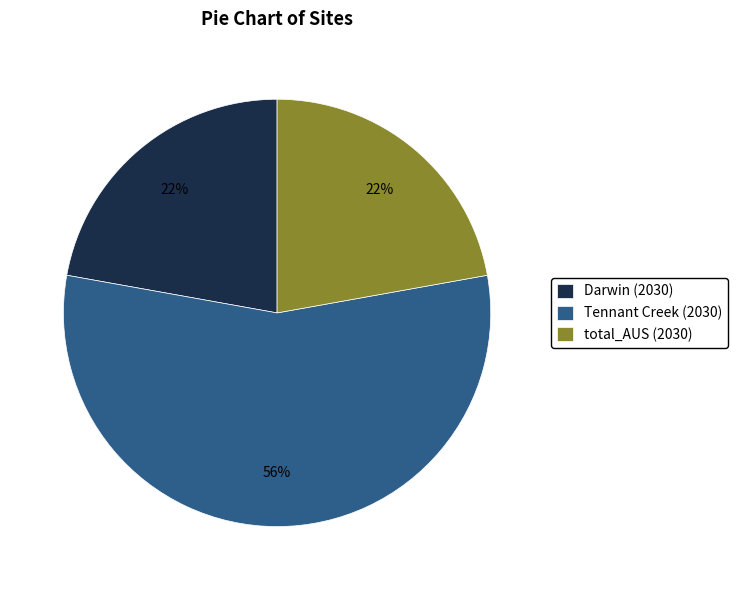

Which has a higher value, Tennant Creek (2030) or Darwin (2030)?

Tennant Creek (2030)